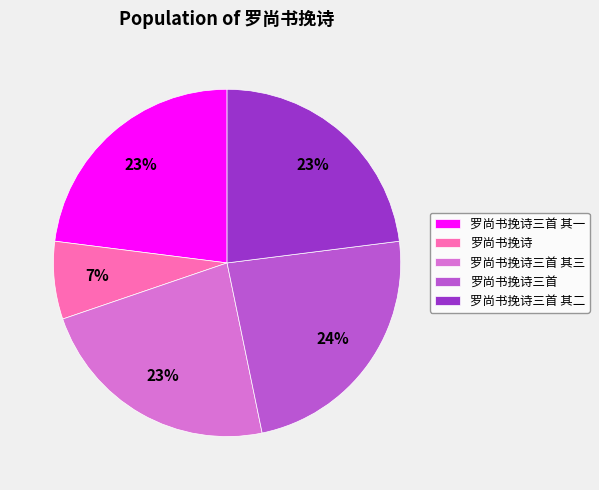

Count the number of slices in the pie.

5